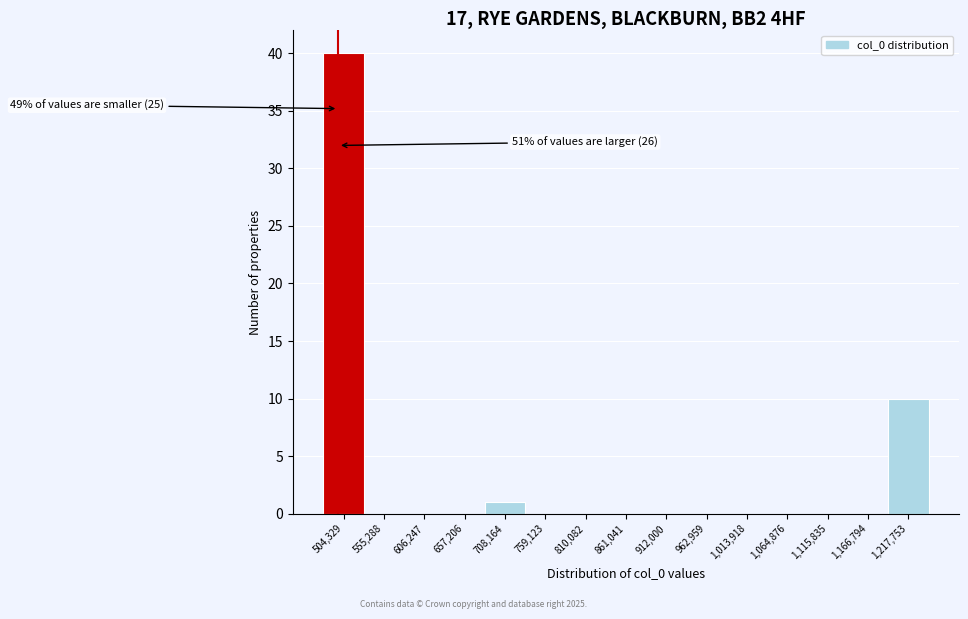

Over which range of the x-axis is the bar tallest?

480000 to 530000